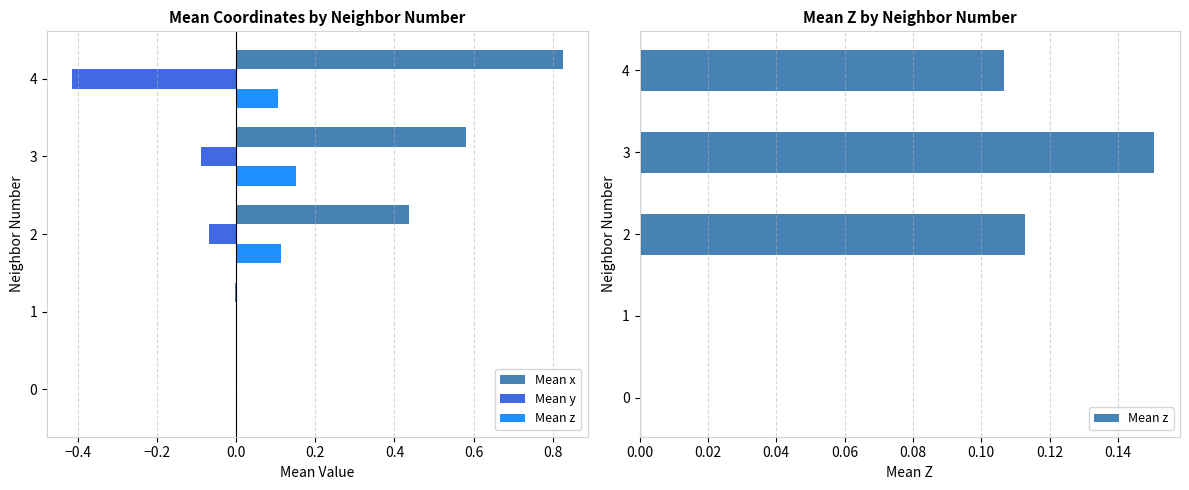

At how many categories does at least one series exceed 0?

4